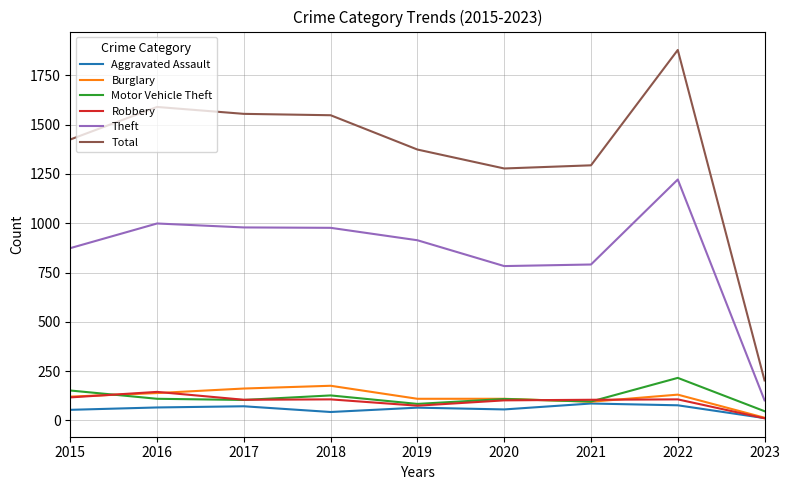

How many values in the Robbery series are below 105?

3